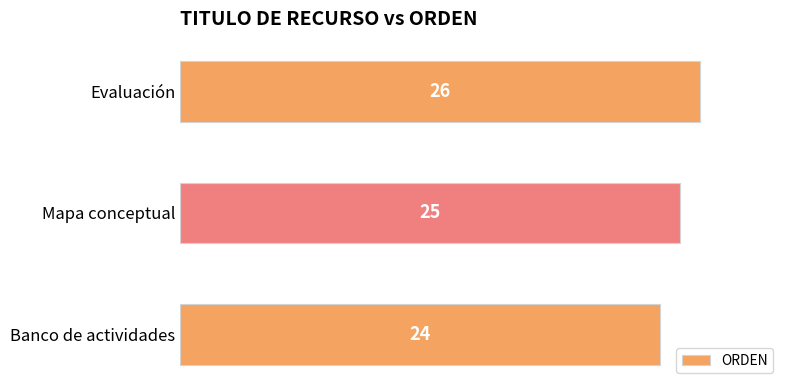

The value at Evaluación is 26. True or false?

True